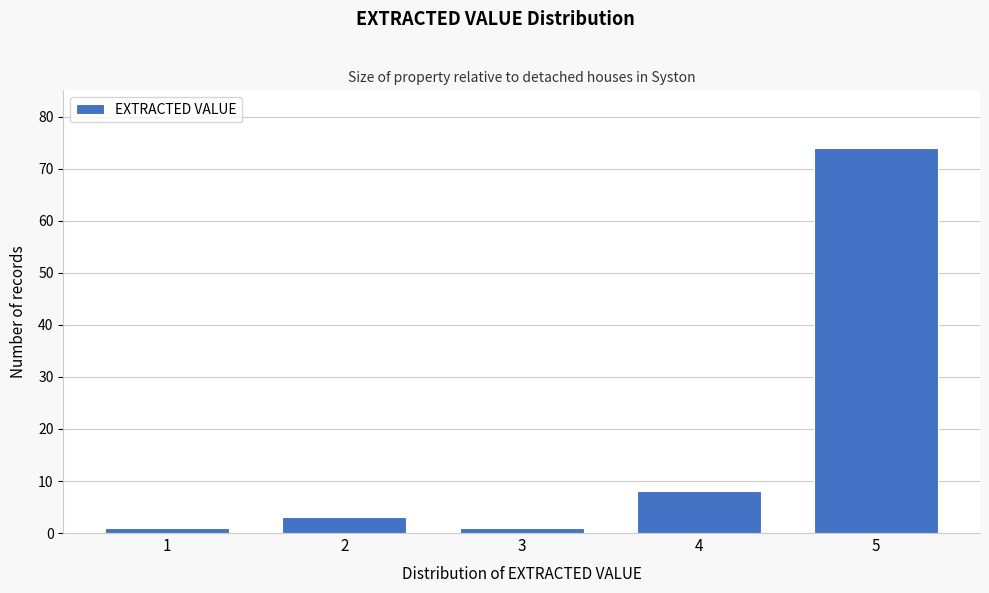

Reading right to left, what are all the values shown in this chart?

5=74	4=8	3=1	2=3	1=1